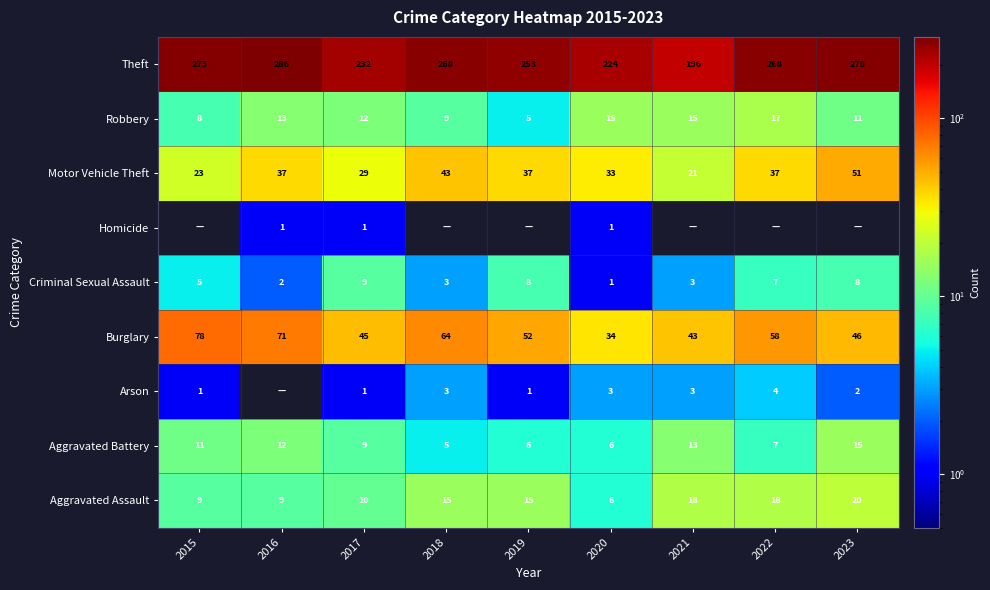

Where does the Theft series first go above 268?

2015